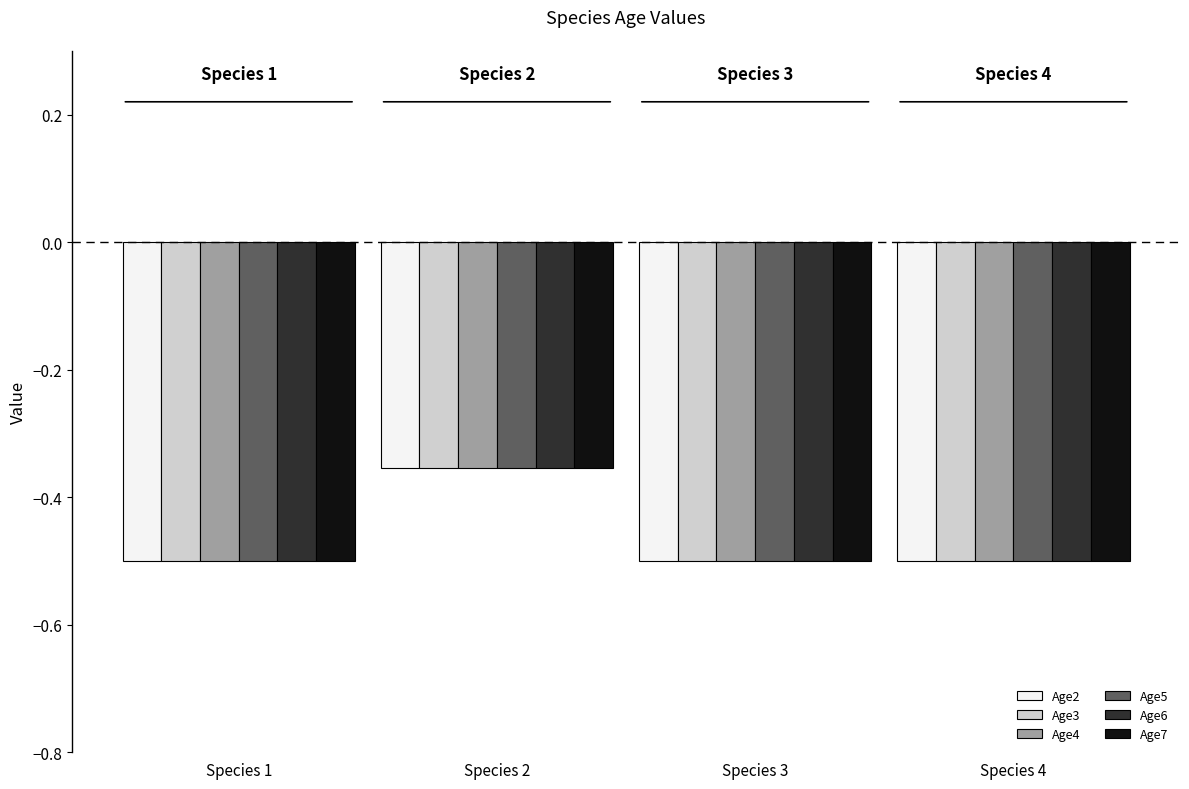

What is the smallest value displayed?

-0.5